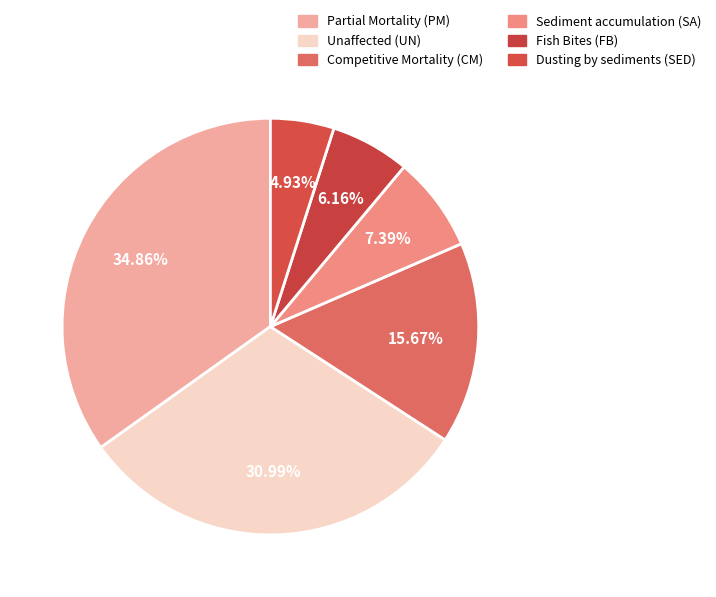

How many segments does this pie chart have?

6